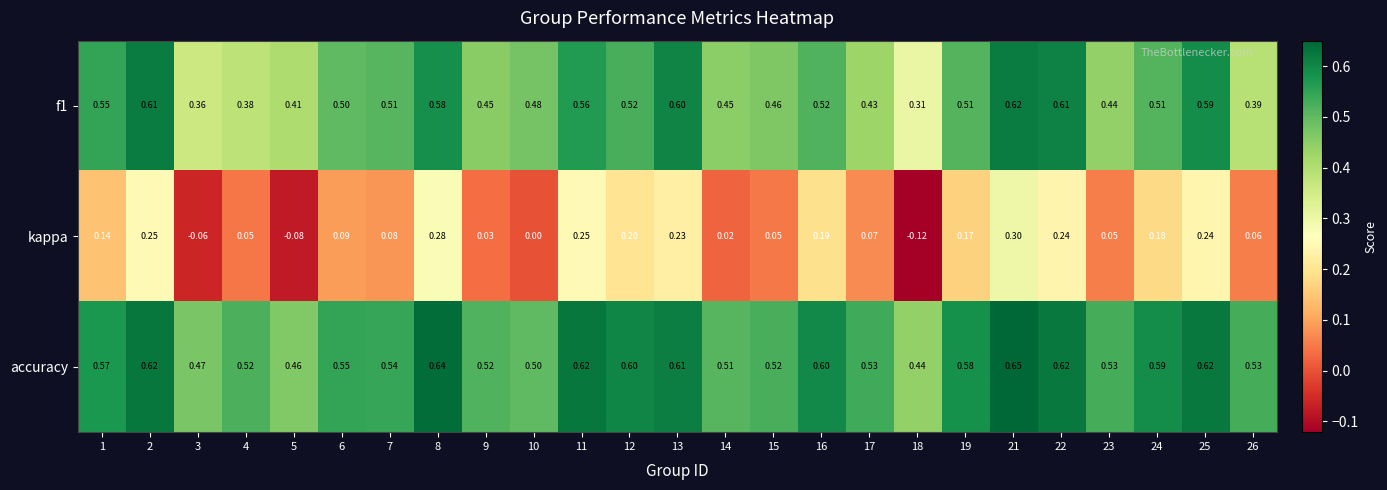

Is the value of f1 at 8 greater than the value of accuracy at 3?

Yes